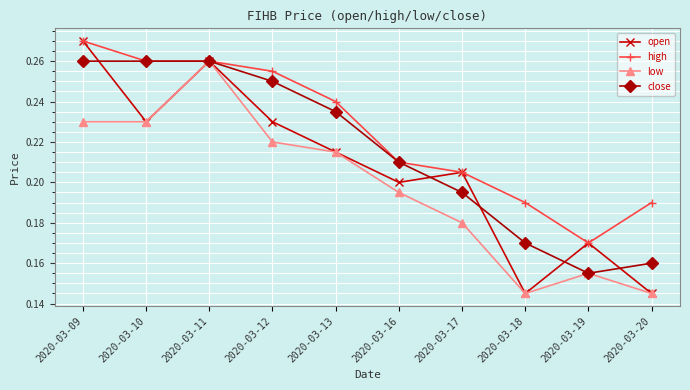

What is the total value across all series at 2020-03-19?

0.7